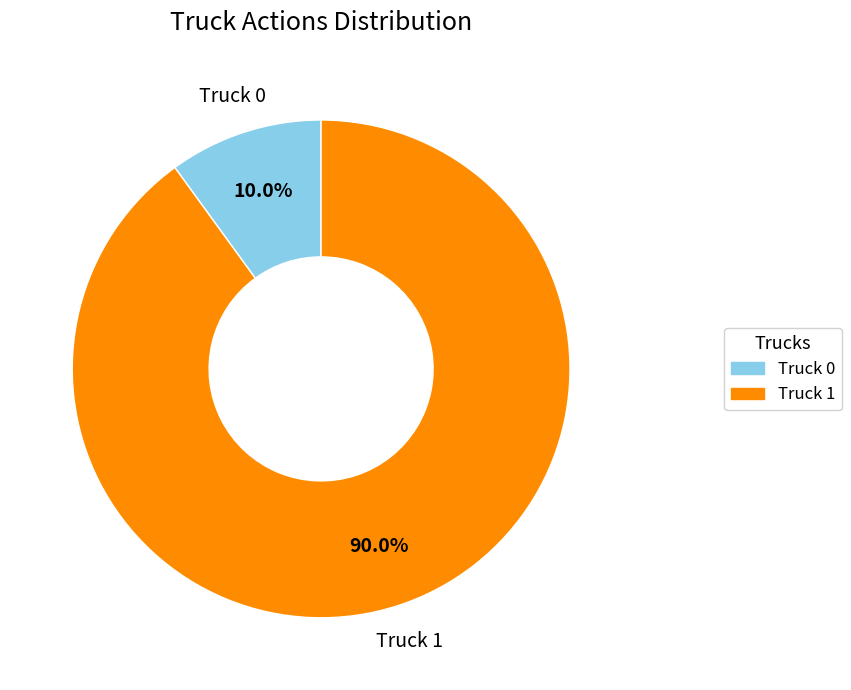

What percentage is NOT represented by Truck 0?

90.0%